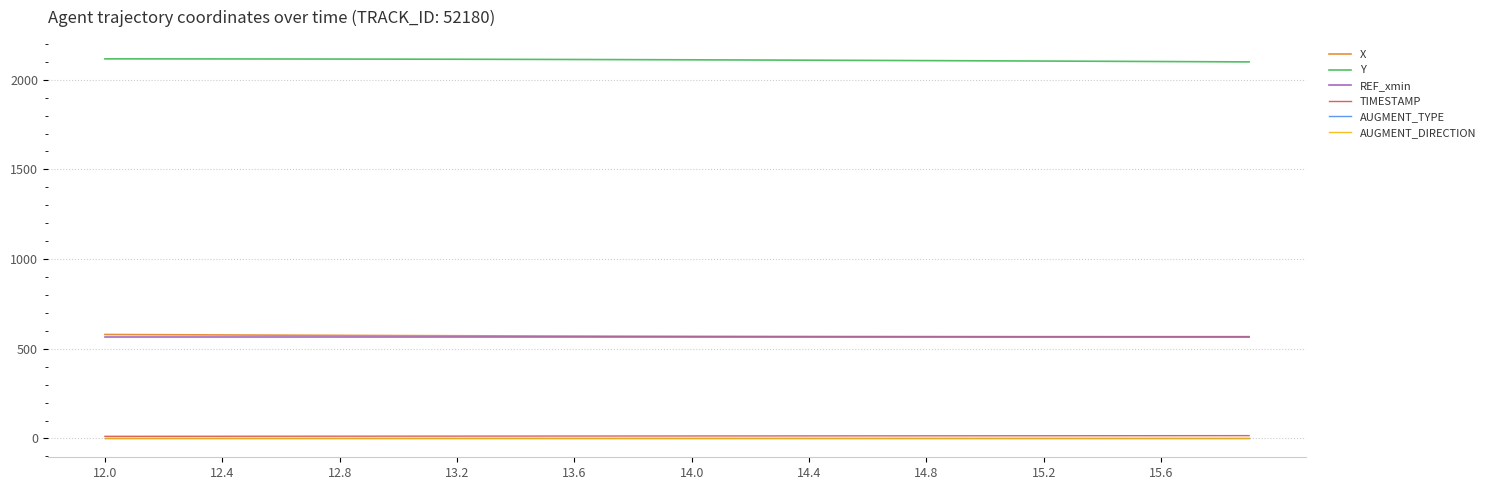

What is the label of the 31st point from the left?

30